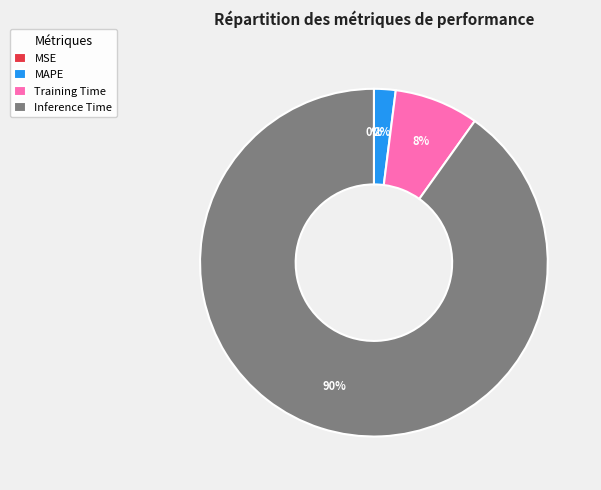

Is it true that Training Time is 8% of the pie?

True